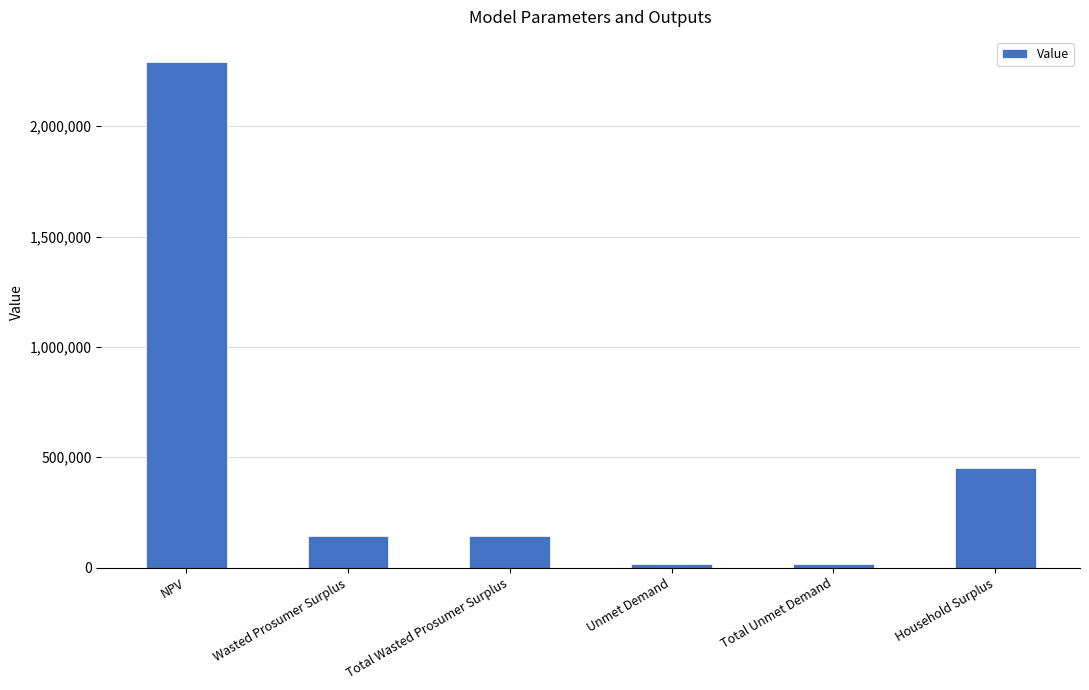

What is the ratio of the value at Wasted Prosumer Surplus to the value at Total Unmet Demand?

8.4